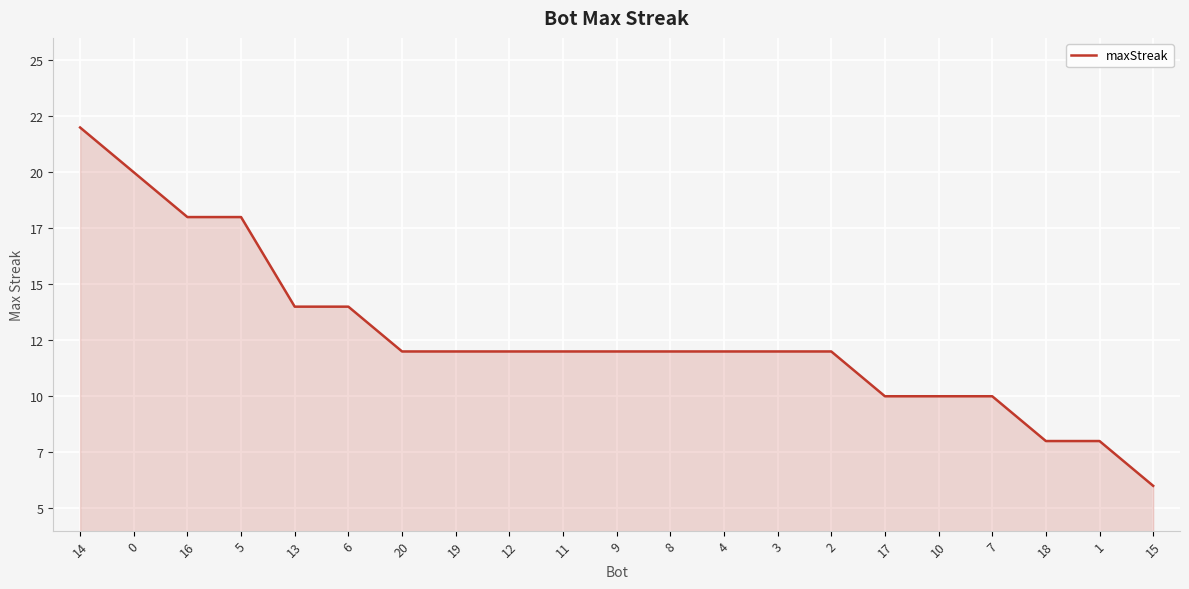

Is this an area chart (filled region under the line)?

Yes